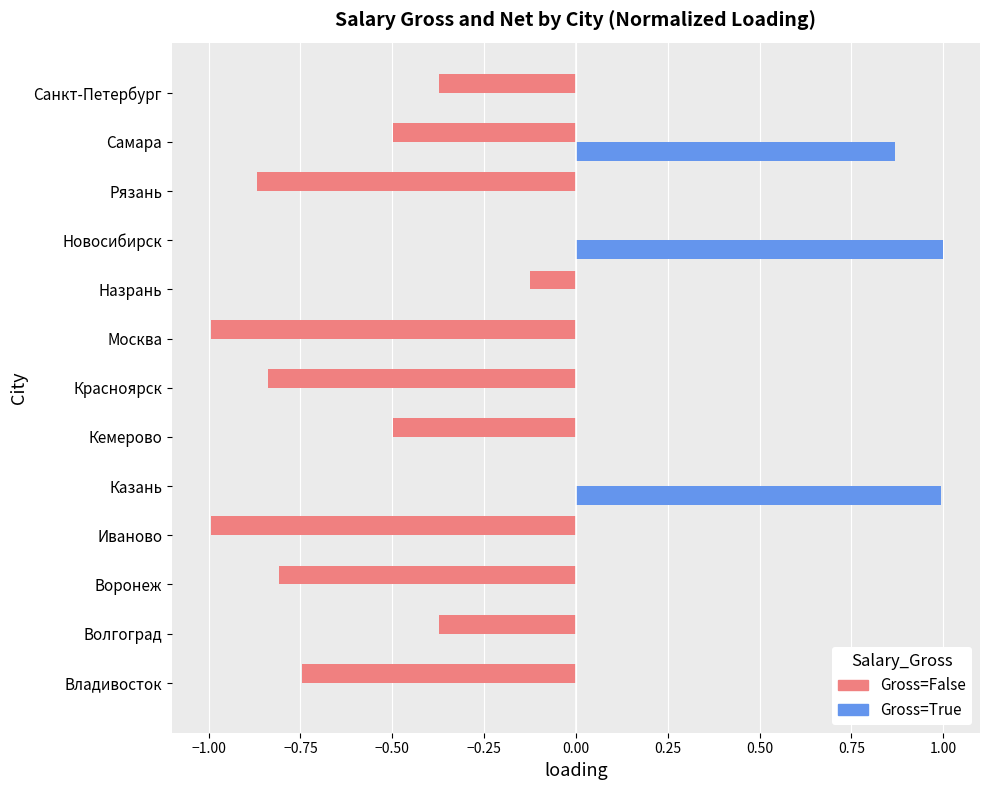

What is the sum of the Gross=True values at Казань and Назрань?

1.0